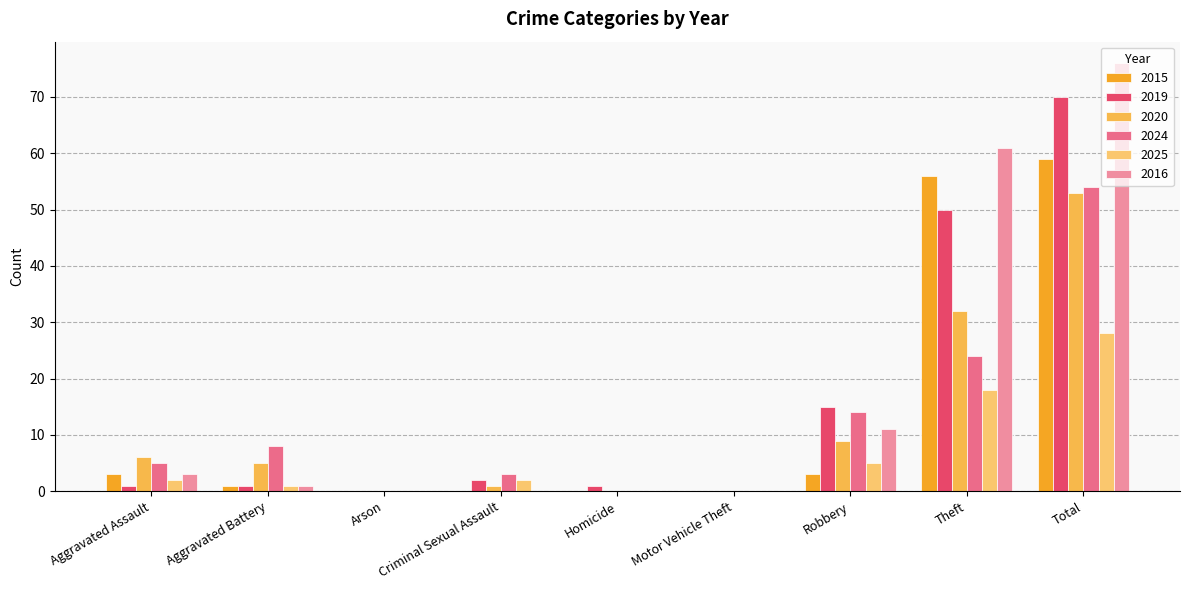

Reading left to right, extract all data points from this chart.

2015: Aggravated Assault=3	Aggravated Battery=1	Arson=0	Criminal Sexual Assault=0	Homicide=0	Motor Vehicle Theft=0	Robbery=3	Theft=56	Total=59
2019: Aggravated Assault=1	Aggravated Battery=1	Arson=0	Criminal Sexual Assault=2	Homicide=1	Motor Vehicle Theft=0	Robbery=15	Theft=50	Total=70
2020: Aggravated Assault=6	Aggravated Battery=5	Arson=0	Criminal Sexual Assault=1	Homicide=0	Motor Vehicle Theft=0	Robbery=9	Theft=32	Total=53
2024: Aggravated Assault=5	Aggravated Battery=8	Arson=0	Criminal Sexual Assault=3	Homicide=0	Motor Vehicle Theft=0	Robbery=14	Theft=24	Total=54
2025: Aggravated Assault=2	Aggravated Battery=1	Arson=0	Criminal Sexual Assault=2	Homicide=0	Motor Vehicle Theft=0	Robbery=5	Theft=18	Total=28
2016: Aggravated Assault=3	Aggravated Battery=1	Arson=0	Criminal Sexual Assault=0	Homicide=0	Motor Vehicle Theft=0	Robbery=11	Theft=61	Total=76